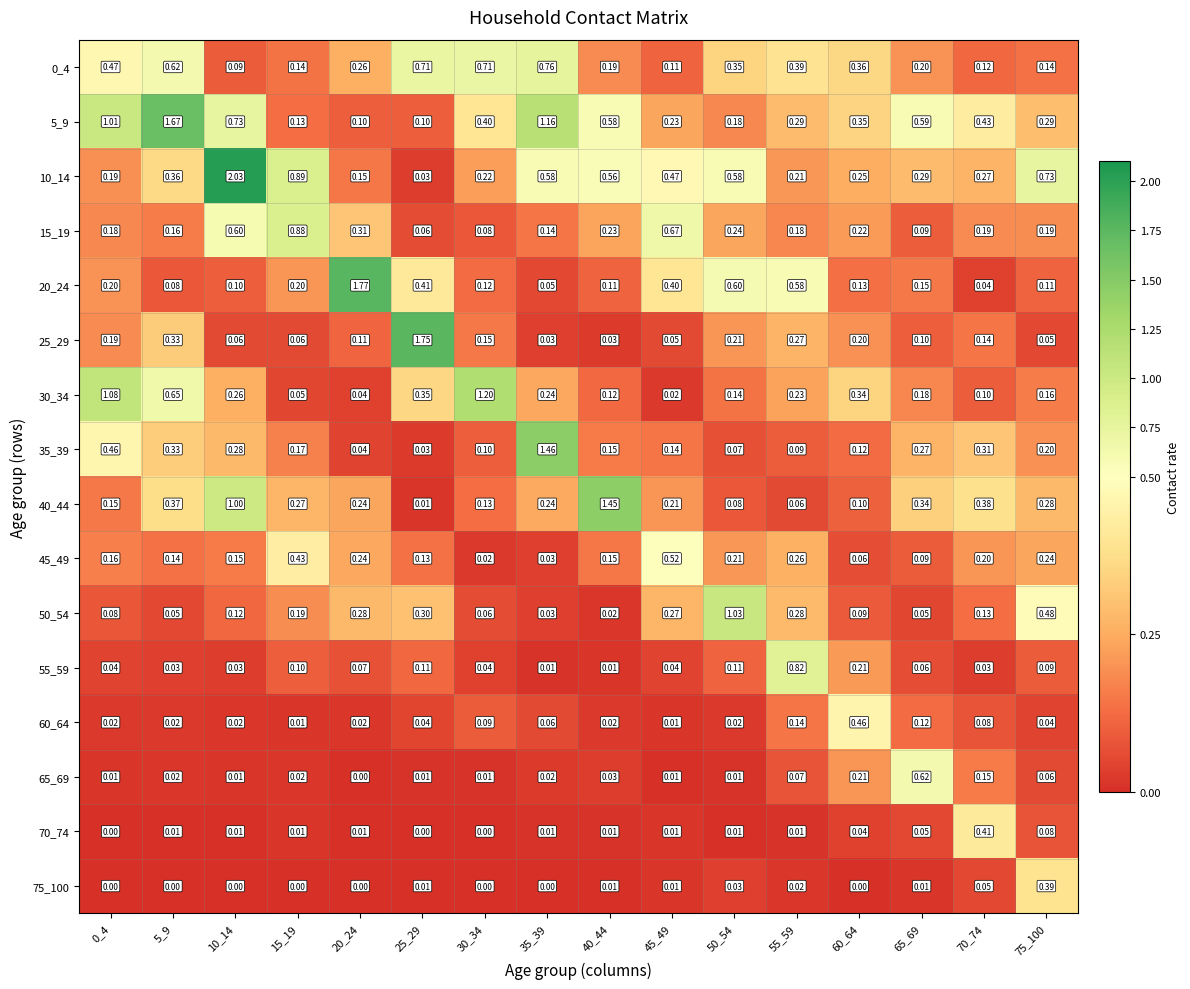

Is the value of 10_14 at 50_54 greater than the value of 20_24 at 10_14?

Yes